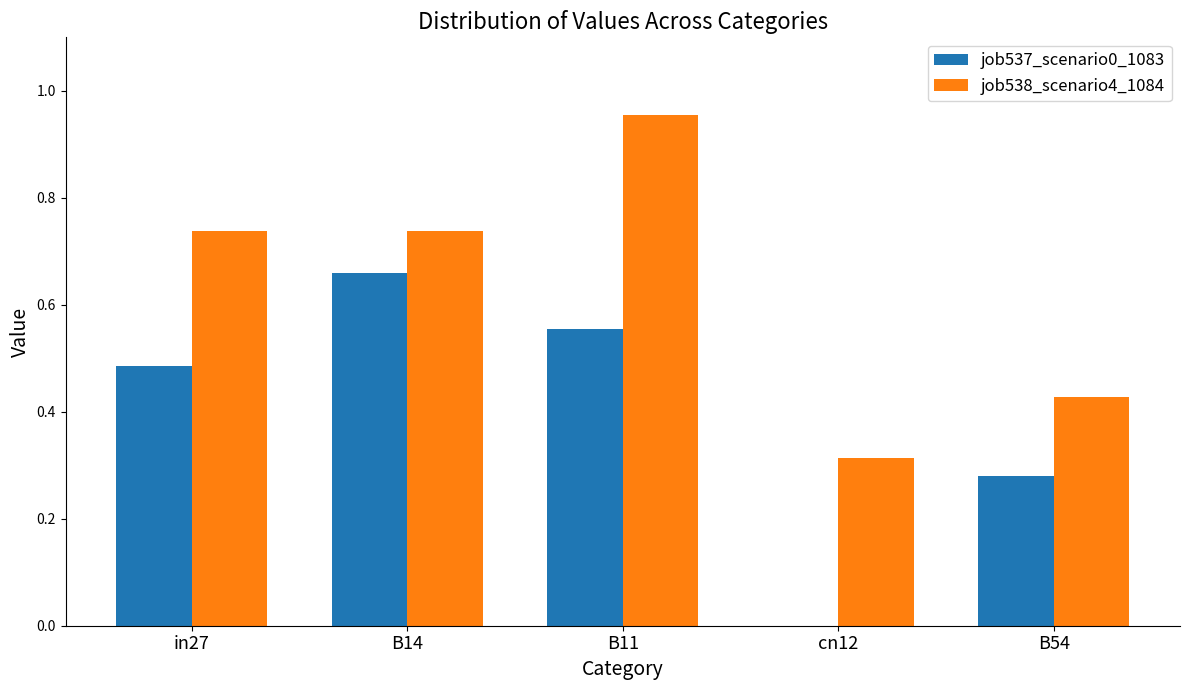

How many job537_scenario0_1083 values are between 0 and 1?

5